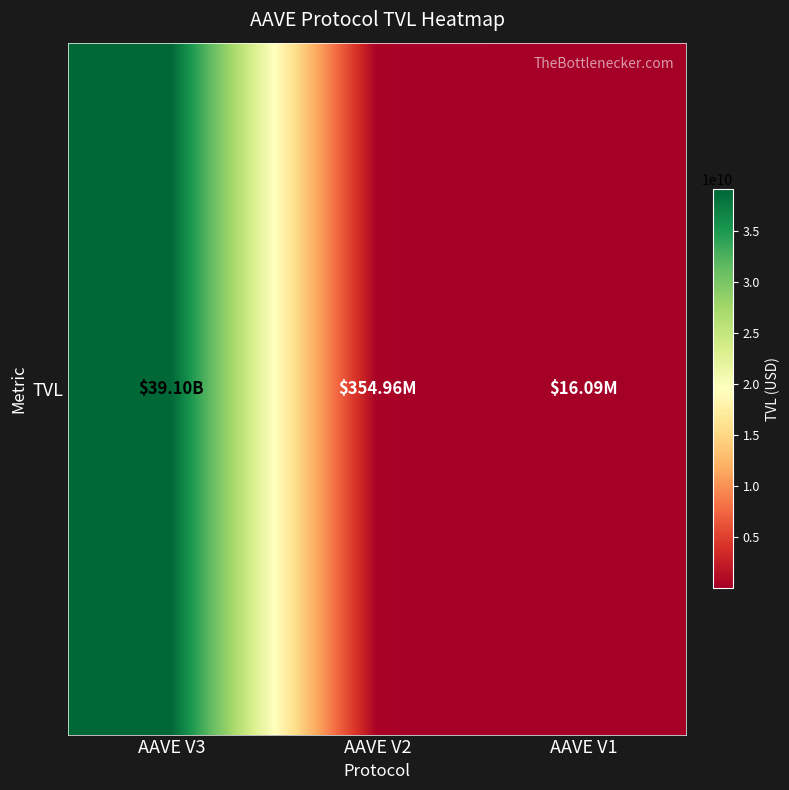

True or false: the data shows 354957146.1 at AAVE V2.

True